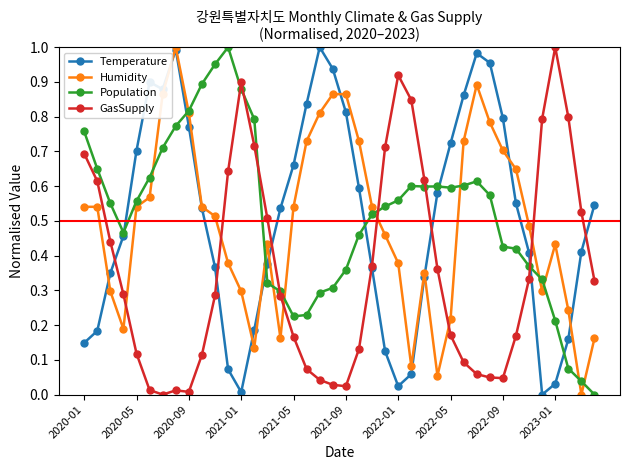

True or false: GasSupply has more than 0 interior local peaks.

True